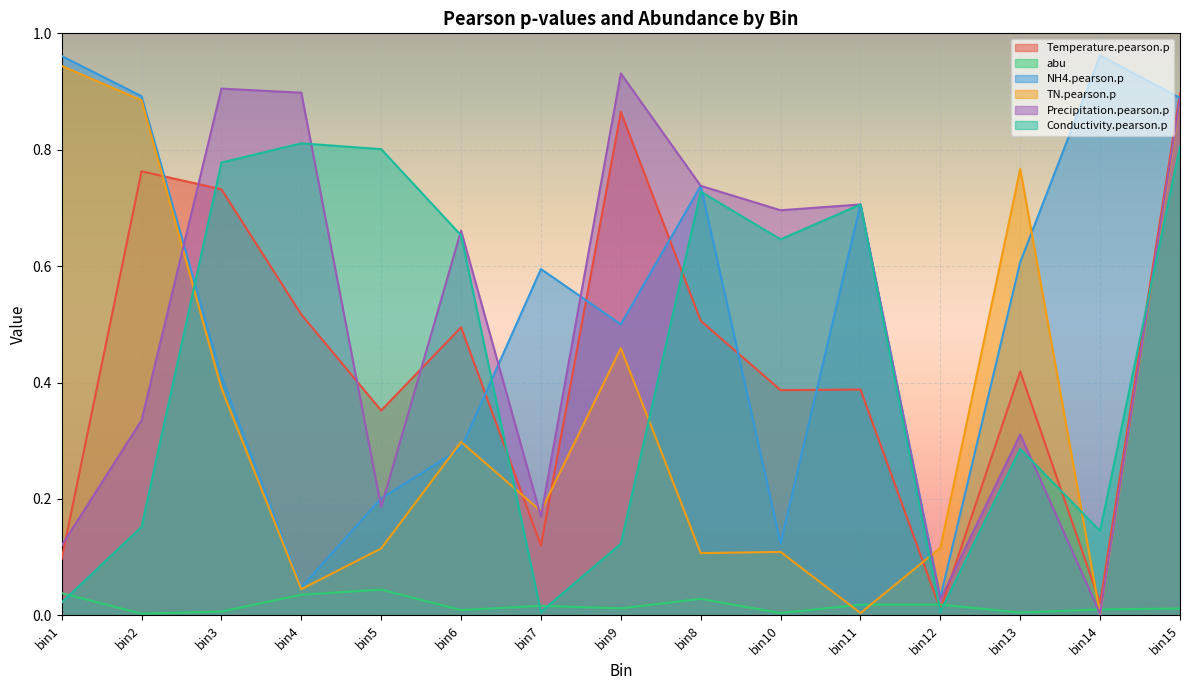

Is the value of Precipitation.pearson.p at bin1 greater than the value of abu at bin9?

Yes